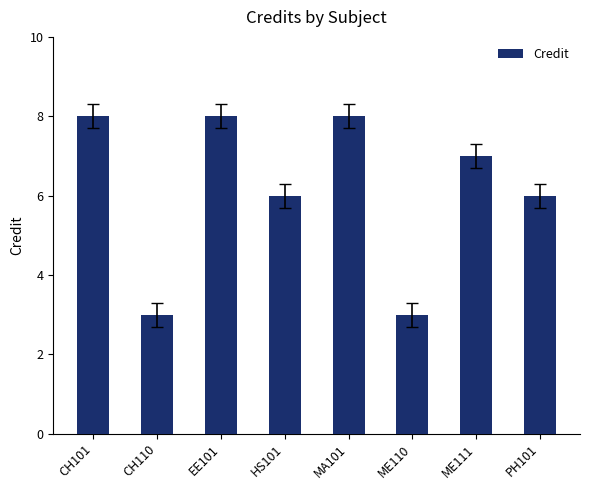

Reading left to right, transcribe all the data shown in this chart.

8	3	8	6	8	3	7	6